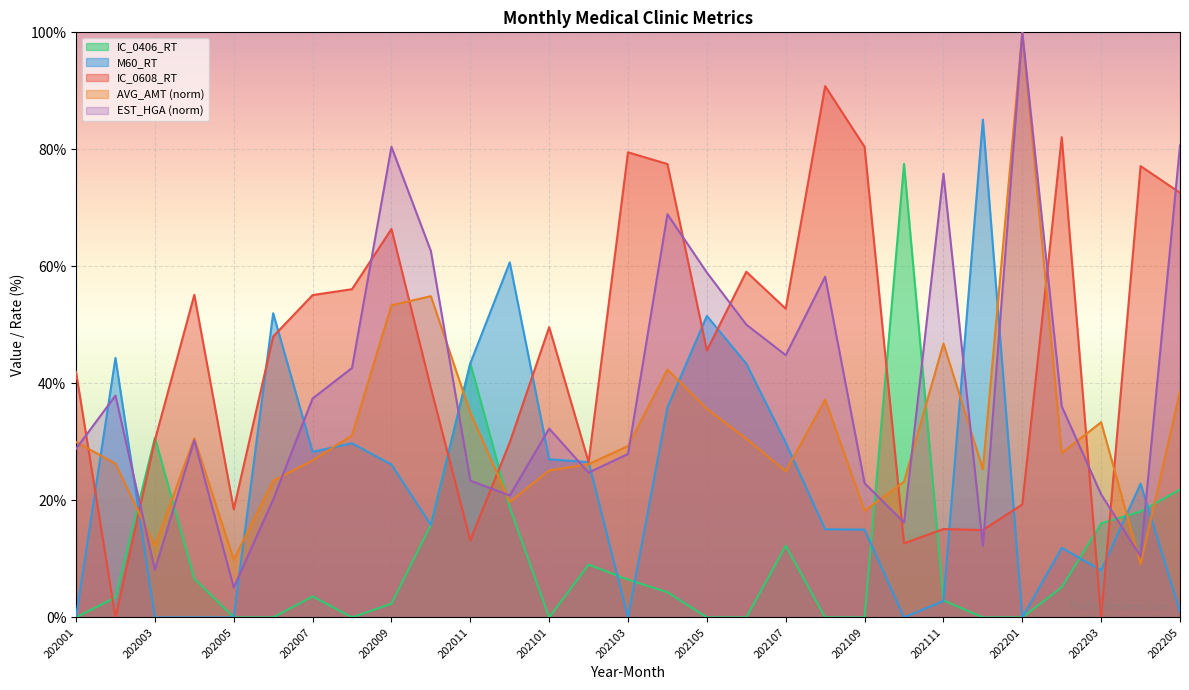

After their last crossing, which series has the higher values: EST_HGA or M60_RT?

EST_HGA